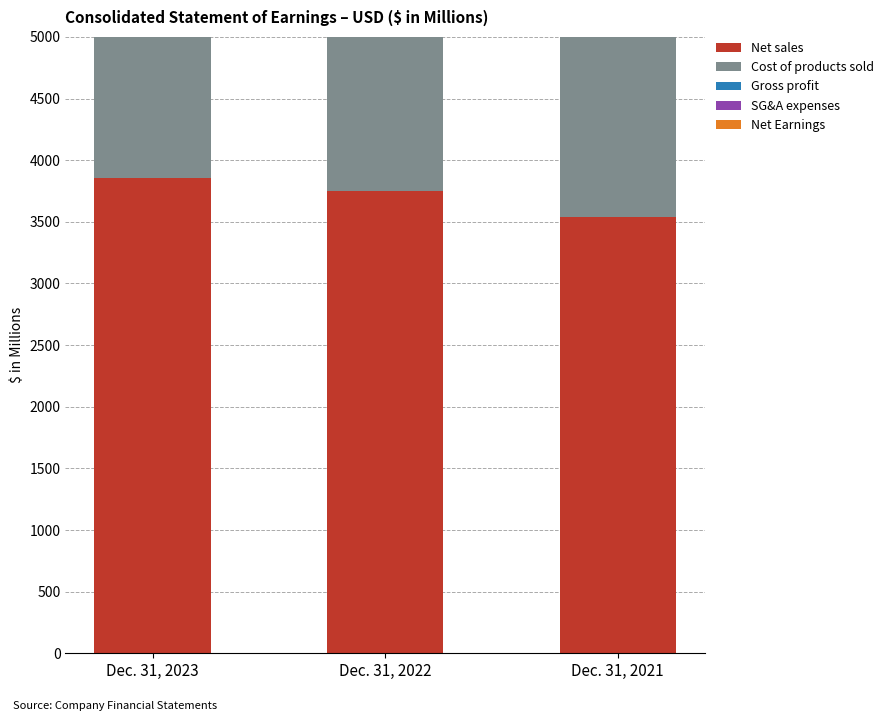

Which label corresponds to the smallest value in the chart?

Dec. 31, 2022